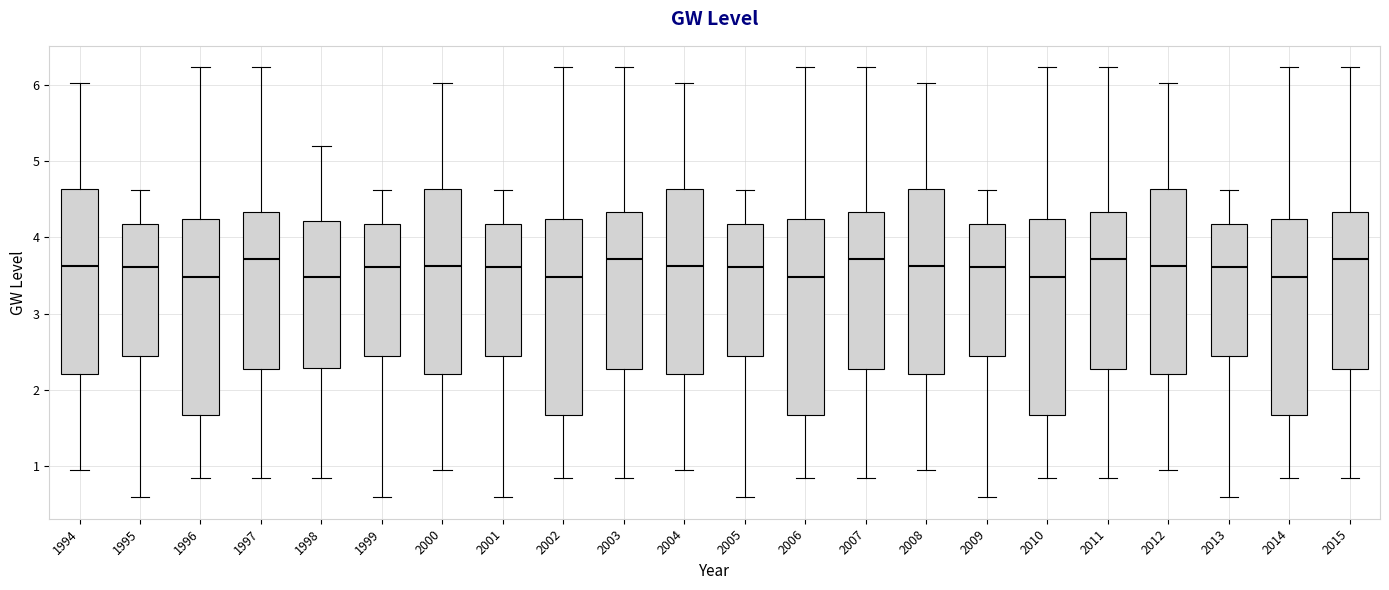

Reading left to right, transcribe this box plot: for each box, give where its median line is, the range the box spans, and where its two whiskers end, as read against the y-axis. The values are not printed on the chart, so give them approximately, as read against the axis.

1994: median 3.6, box 2.2 to 4.6, whiskers 1.0 to 6.0
1995: median 3.6, box 2.4 to 4.2, whiskers 0.6 to 4.6
1996: median 3.5, box 1.7 to 4.2, whiskers 0.8 to 6.2
1997: median 3.7, box 2.3 to 4.3, whiskers 0.8 to 6.2
1998: median 3.5, box 2.3 to 4.2, whiskers 0.8 to 5.2
1999: median 3.6, box 2.4 to 4.2, whiskers 0.6 to 4.6
2000: median 3.6, box 2.2 to 4.6, whiskers 1.0 to 6.0
2001: median 3.6, box 2.4 to 4.2, whiskers 0.6 to 4.6
2002: median 3.5, box 1.7 to 4.2, whiskers 0.8 to 6.2
2003: median 3.7, box 2.3 to 4.3, whiskers 0.8 to 6.2
2004: median 3.6, box 2.2 to 4.6, whiskers 1.0 to 6.0
2005: median 3.6, box 2.4 to 4.2, whiskers 0.6 to 4.6
2006: median 3.5, box 1.7 to 4.2, whiskers 0.8 to 6.2
2007: median 3.7, box 2.3 to 4.3, whiskers 0.8 to 6.2
2008: median 3.6, box 2.2 to 4.6, whiskers 1.0 to 6.0
2009: median 3.6, box 2.4 to 4.2, whiskers 0.6 to 4.6
2010: median 3.5, box 1.7 to 4.2, whiskers 0.8 to 6.2
2011: median 3.7, box 2.3 to 4.3, whiskers 0.8 to 6.2
2012: median 3.6, box 2.2 to 4.6, whiskers 1.0 to 6.0
2013: median 3.6, box 2.4 to 4.2, whiskers 0.6 to 4.6
2014: median 3.5, box 1.7 to 4.2, whiskers 0.8 to 6.2
2015: median 3.7, box 2.3 to 4.3, whiskers 0.8 to 6.2